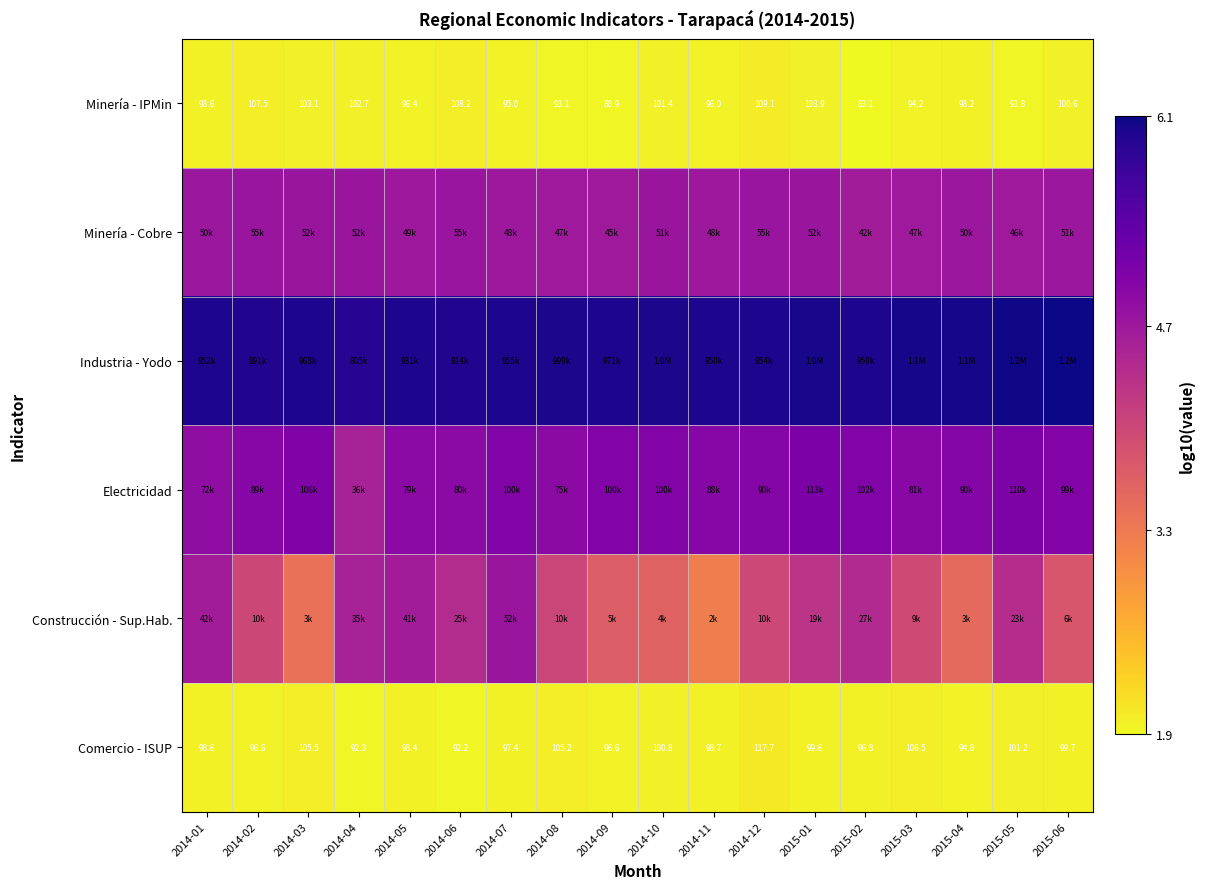

Between 2014-08 and 2014-01, which is larger?

2014-01